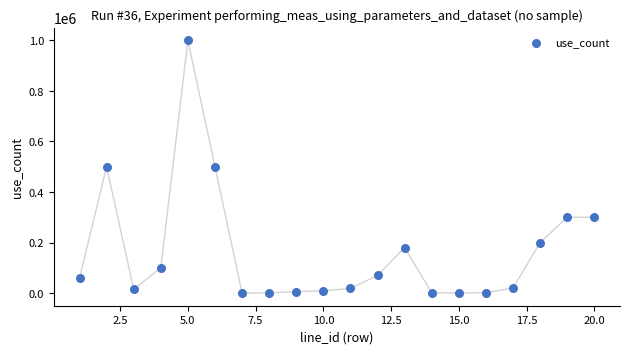

What is the range of Y values (max minus min)?

999900